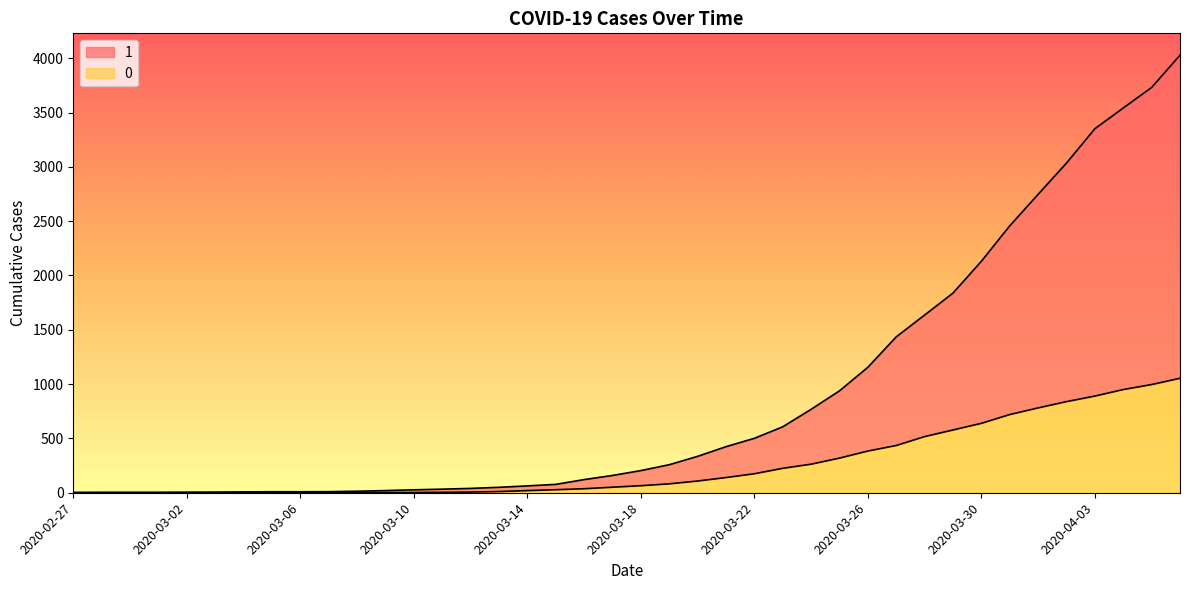

True or false: 1 has more than 0 points higher than both neighbors.

False